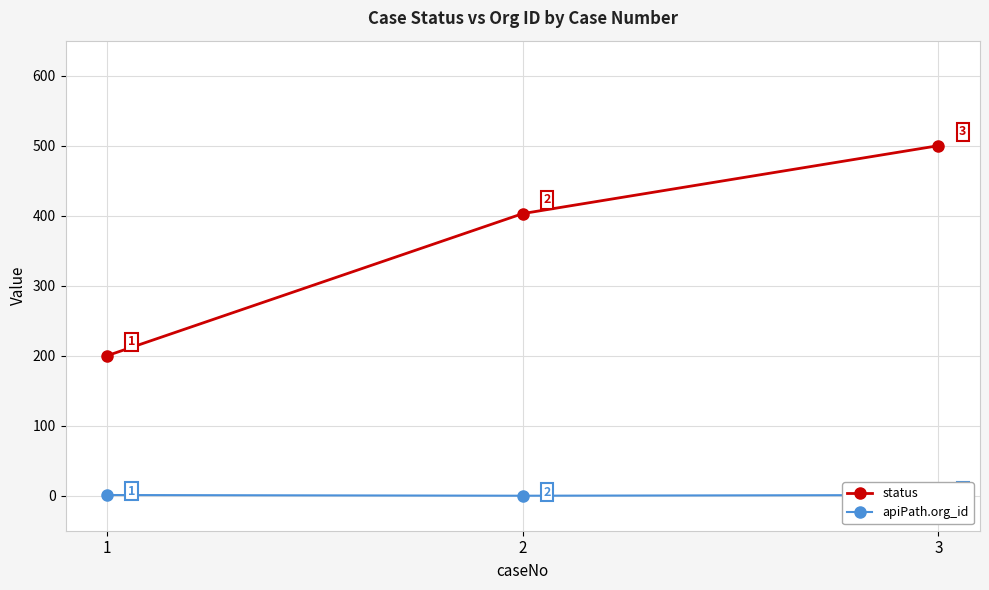

List the labels in order of status value, smallest first.

1, 2, 3